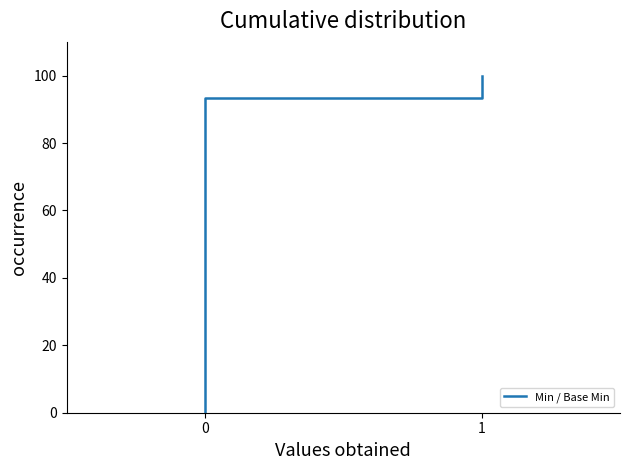

Reading left to right, extract all data points from this chart.

0.0	93.3	93.3	100.0